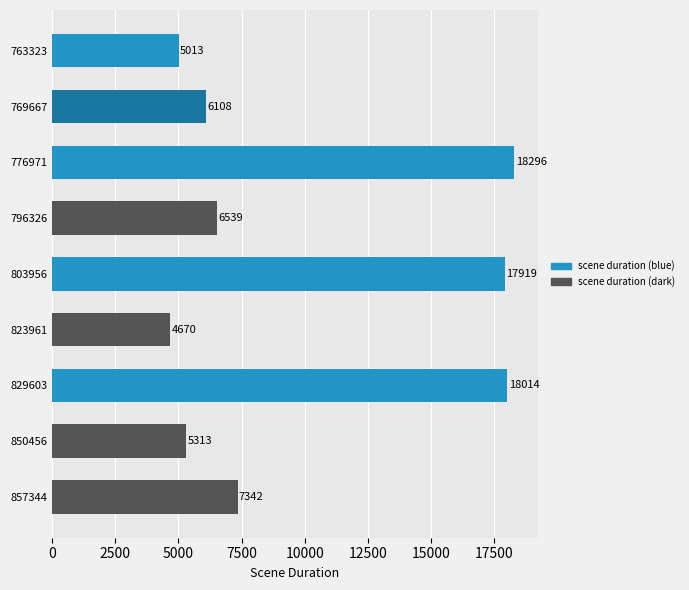

What is the ratio of the value at 857344 to the value at 769667?

1.2